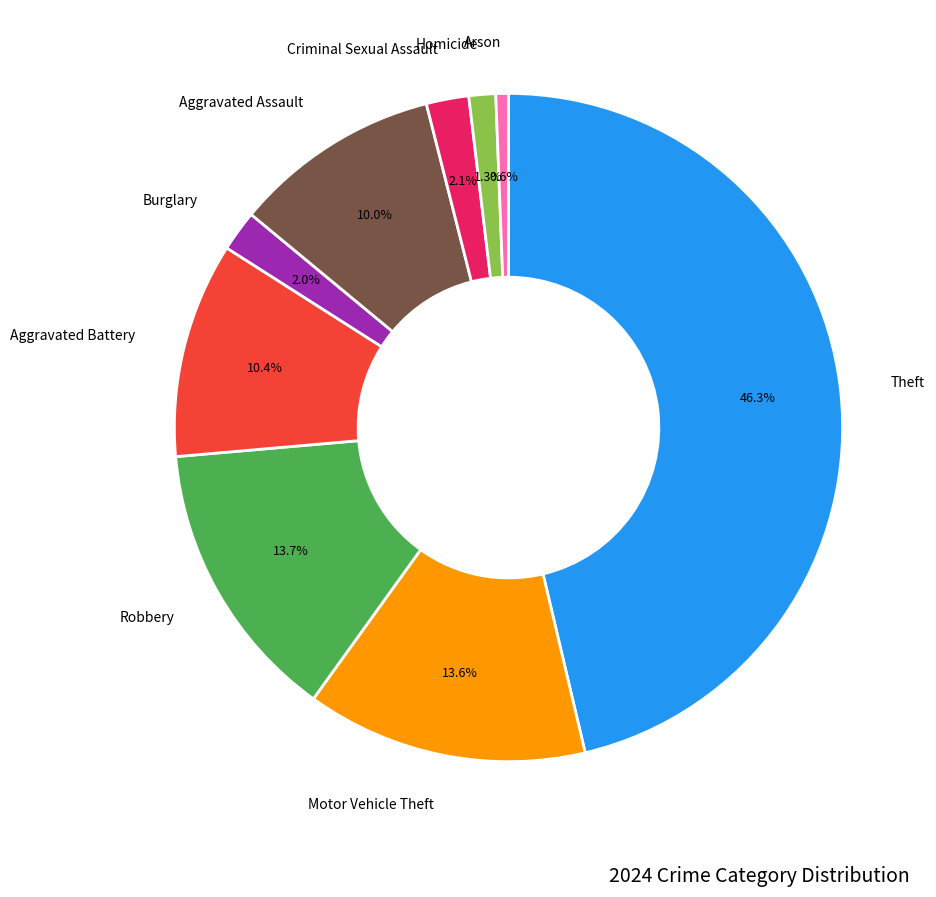

Does any single category account for the majority?

No